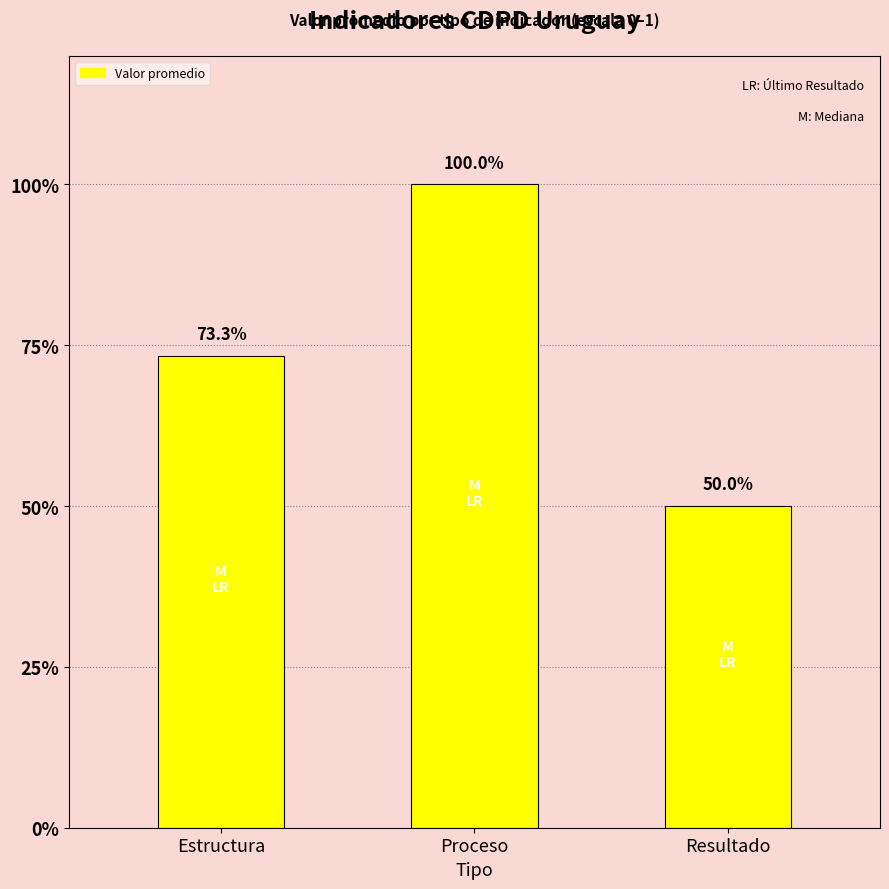

Does the chart contain any negative values?

No